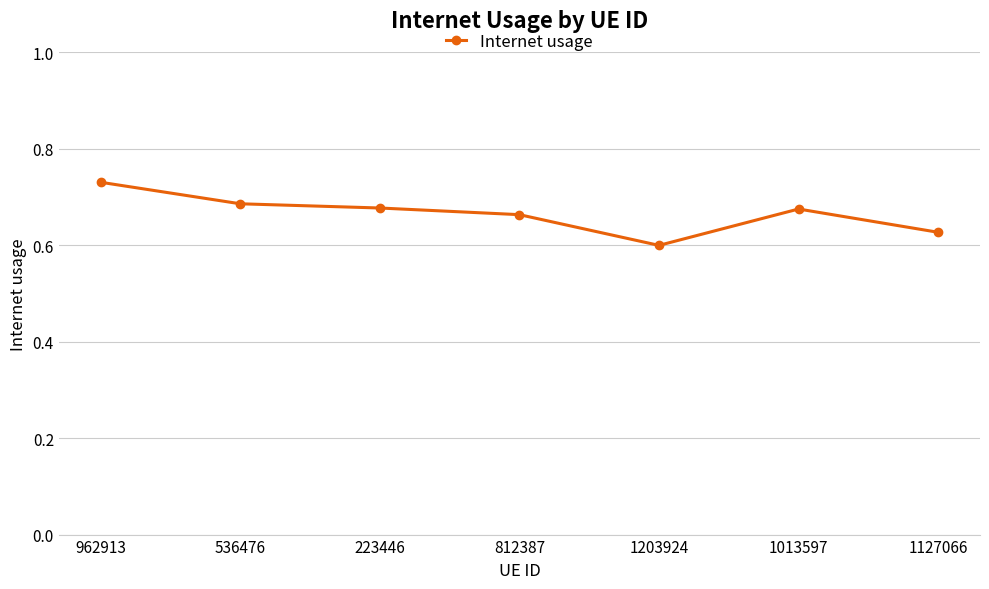

How many lines are shown in the chart?

1